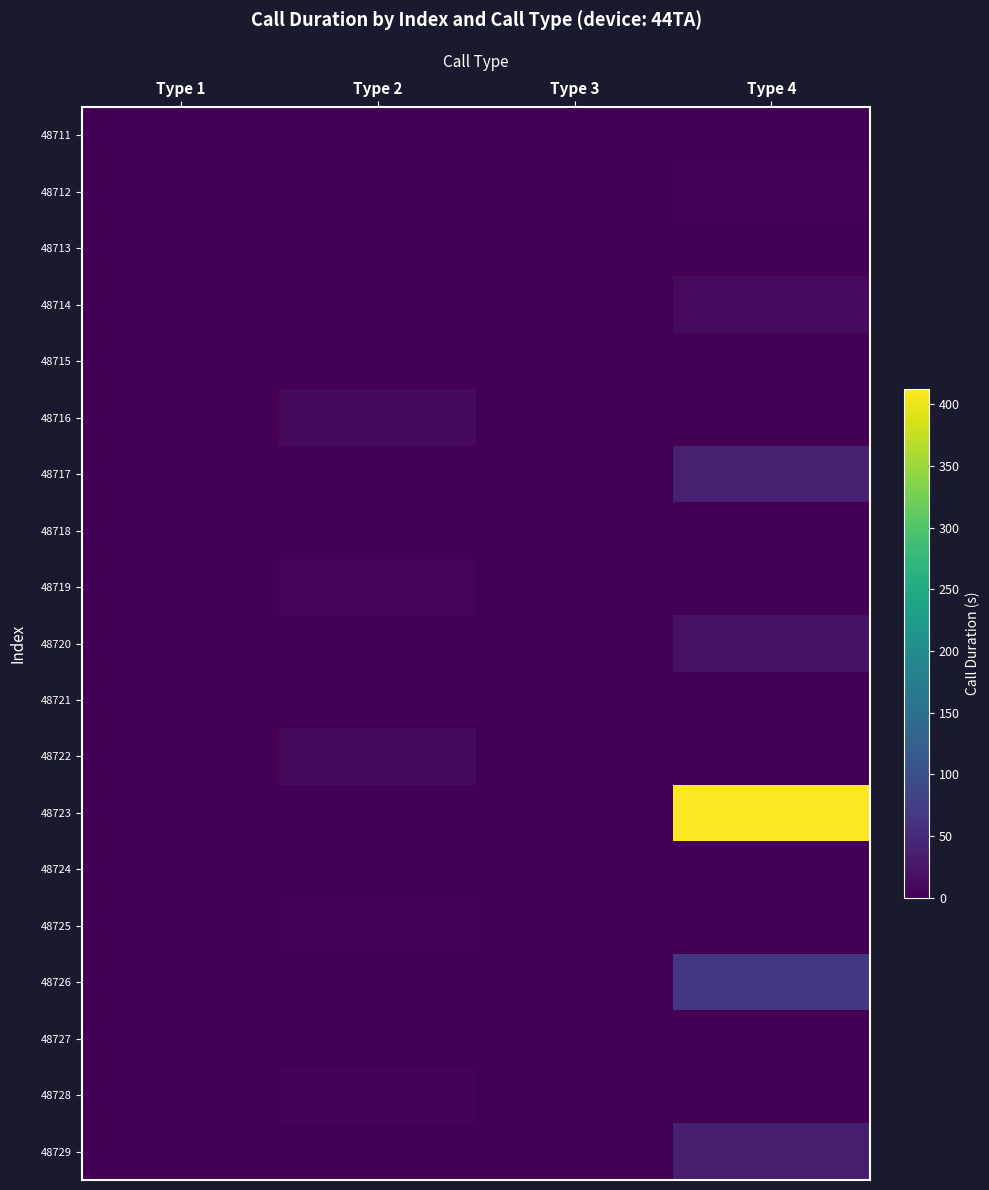

Reading left to right, transcribe all the data shown in this chart.

48711: Type 1=0	Type 2=0	Type 3=0	Type 4=0
48712: Type 1=0	Type 2=0	Type 3=0	Type 4=3
48713: Type 1=0	Type 2=0	Type 3=0	Type 4=0
48714: Type 1=0	Type 2=0	Type 3=0	Type 4=12
48715: Type 1=0	Type 2=0	Type 3=0	Type 4=0
48716: Type 1=0	Type 2=11	Type 3=0	Type 4=0
48717: Type 1=0	Type 2=0	Type 3=0	Type 4=37
48718: Type 1=0	Type 2=0	Type 3=0	Type 4=0
48719: Type 1=0	Type 2=5	Type 3=0	Type 4=0
48720: Type 1=0	Type 2=0	Type 3=0	Type 4=19
48721: Type 1=0	Type 2=0	Type 3=0	Type 4=0
48722: Type 1=0	Type 2=10	Type 3=0	Type 4=0
48723: Type 1=0	Type 2=0	Type 3=0	Type 4=412
48724: Type 1=0	Type 2=0	Type 3=0	Type 4=0
48725: Type 1=0	Type 2=3	Type 3=0	Type 4=0
48726: Type 1=0	Type 2=0	Type 3=0	Type 4=66
48727: Type 1=0	Type 2=0	Type 3=0	Type 4=0
48728: Type 1=0	Type 2=4	Type 3=0	Type 4=0
48729: Type 1=0	Type 2=0	Type 3=0	Type 4=35